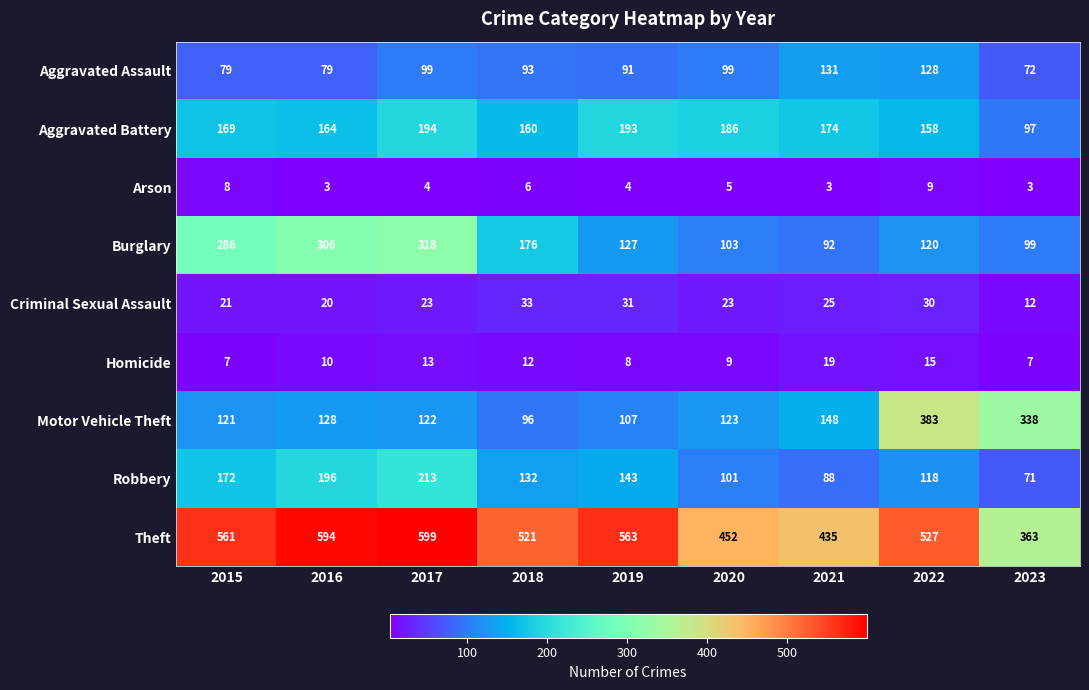

What is the highest value of the Aggravated Assault series?

131